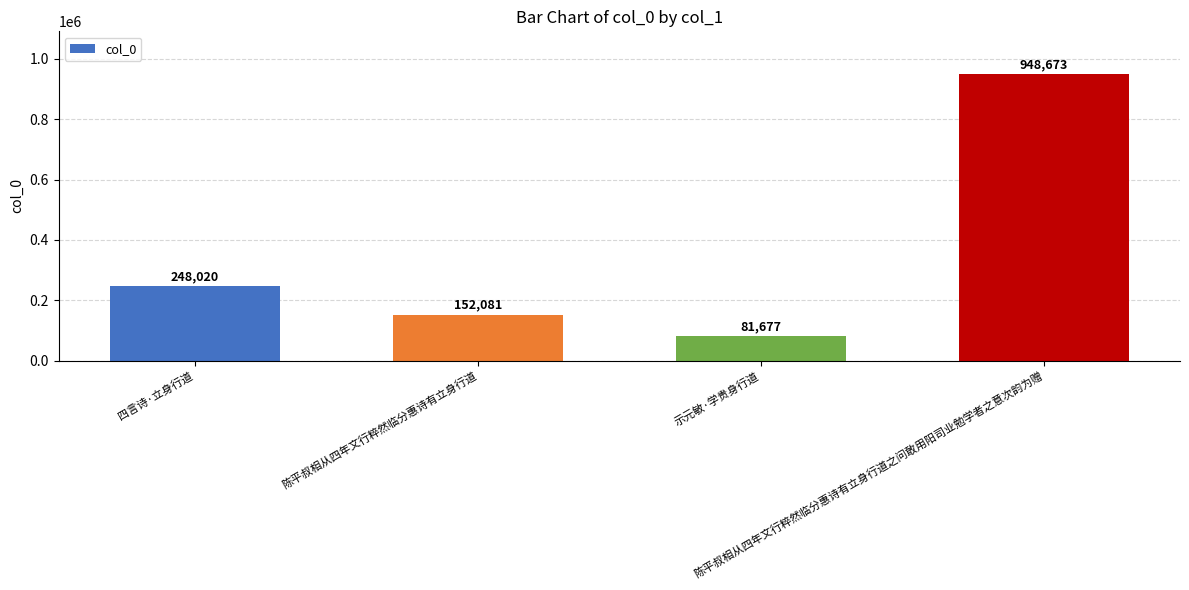

What is the change in value from 四言诗·立身行道 to 示元敏·学贵身行道?

-166343